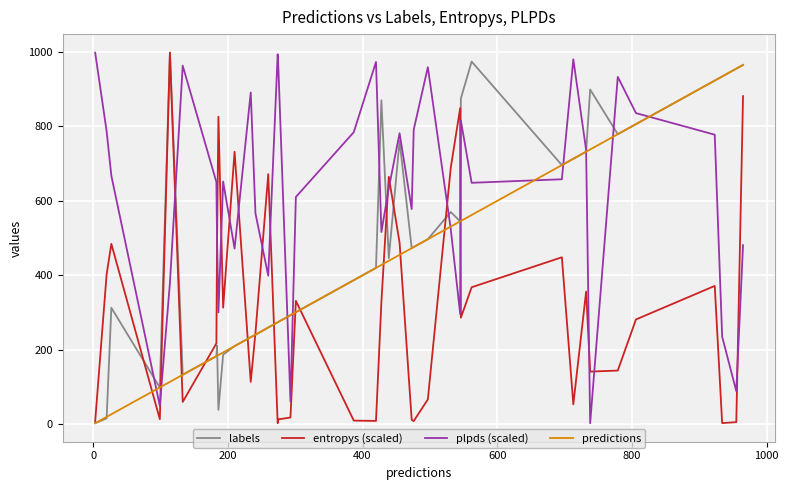

Which series has the largest total across all categories?

plpds (scaled)